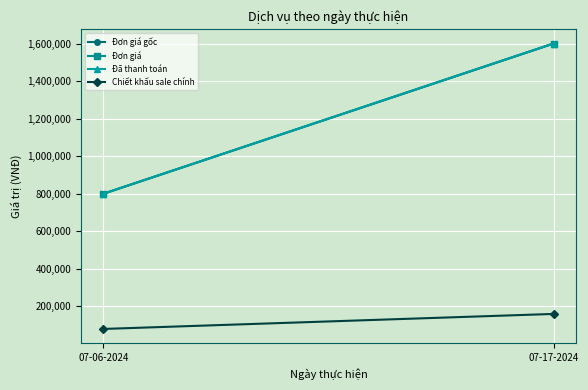

Which category has the lowest value in the Đã thanh toán series?

07-06-2024